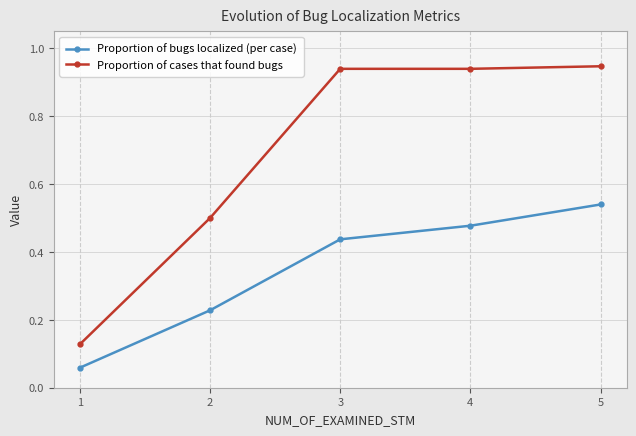

Rank the series by their maximum value, from lowest to highest.

Proportion of bugs localized (per case), Proportion of cases that found bugs